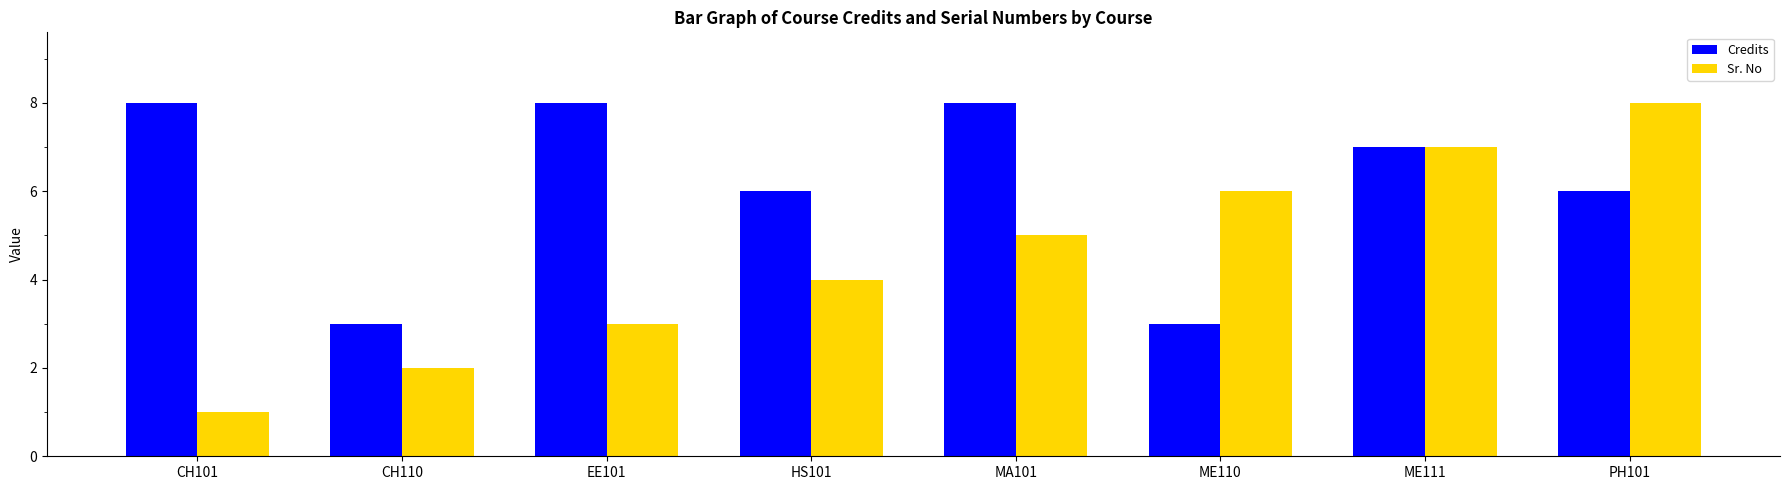

Reading left to right, list all the values displayed in this chart.

Credits: CH101=8	CH110=3	EE101=8	HS101=6	MA101=8	ME110=3	ME111=7	PH101=6
Sr. No: CH101=1	CH110=2	EE101=3	HS101=4	MA101=5	ME110=6	ME111=7	PH101=8